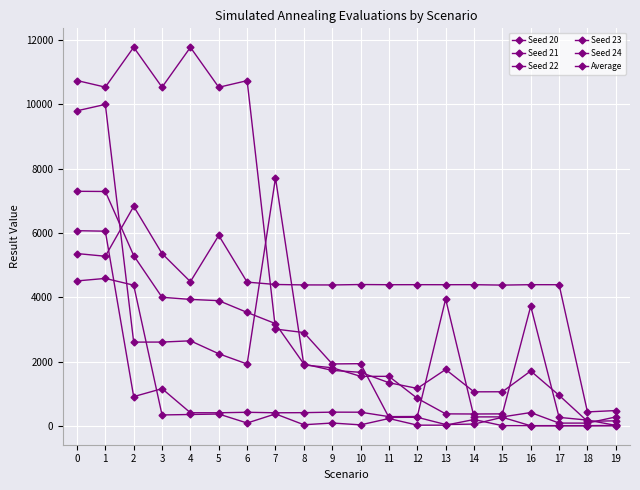

True or false: Seed 24 and Seed 20 cross at least once.

True